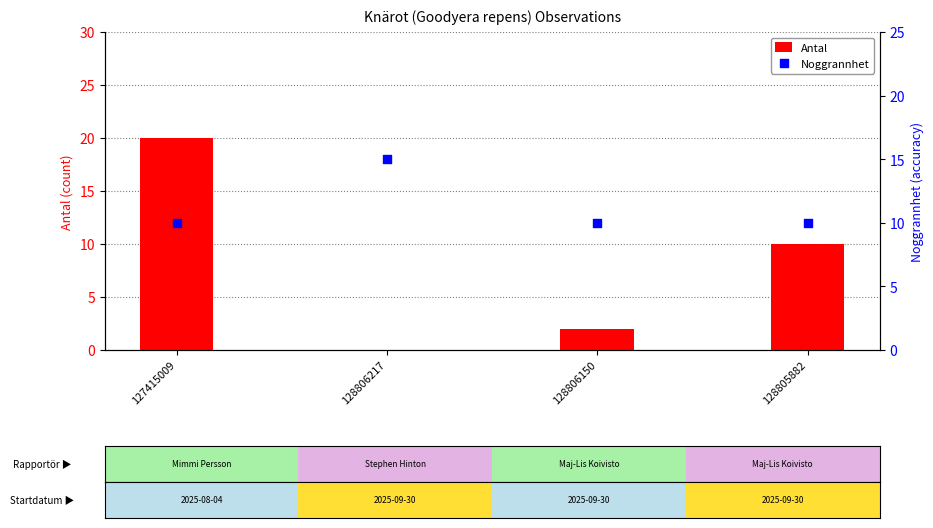

Which series has the largest total across all categories?

Noggrannhet